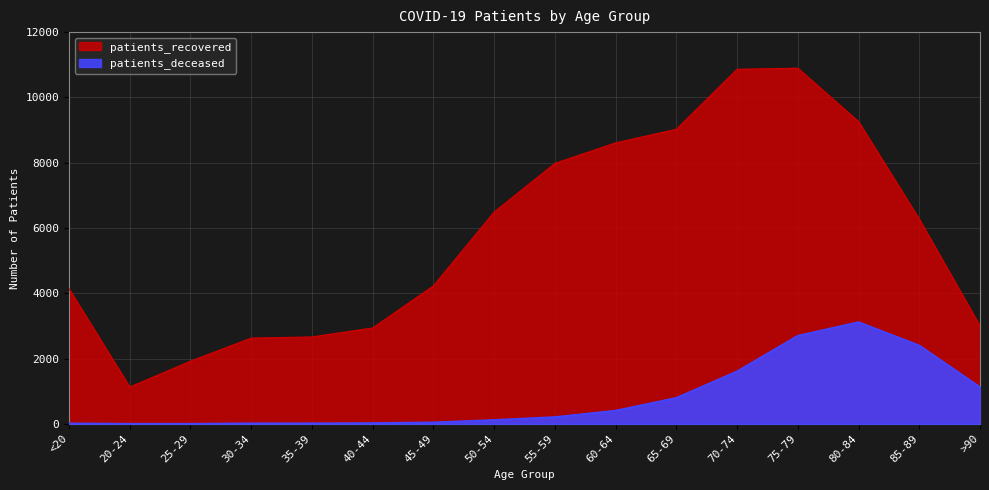

List the series in order of their overall mean, highest first.

patients_recovered, patients_deceased